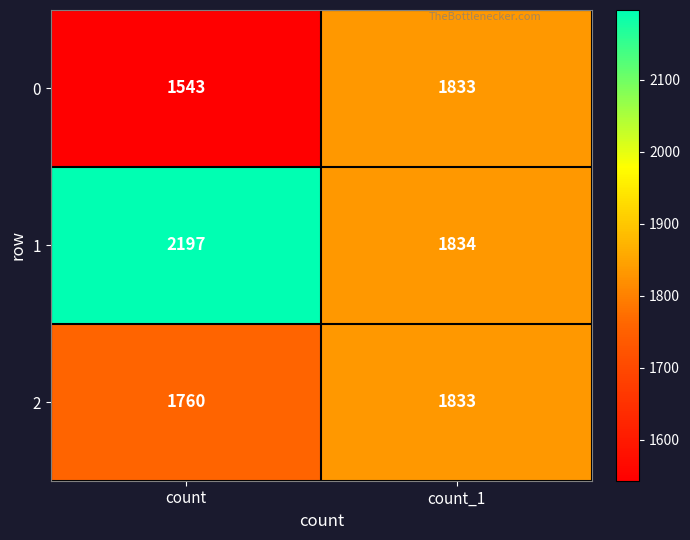

Read the 2 value at count.

1760